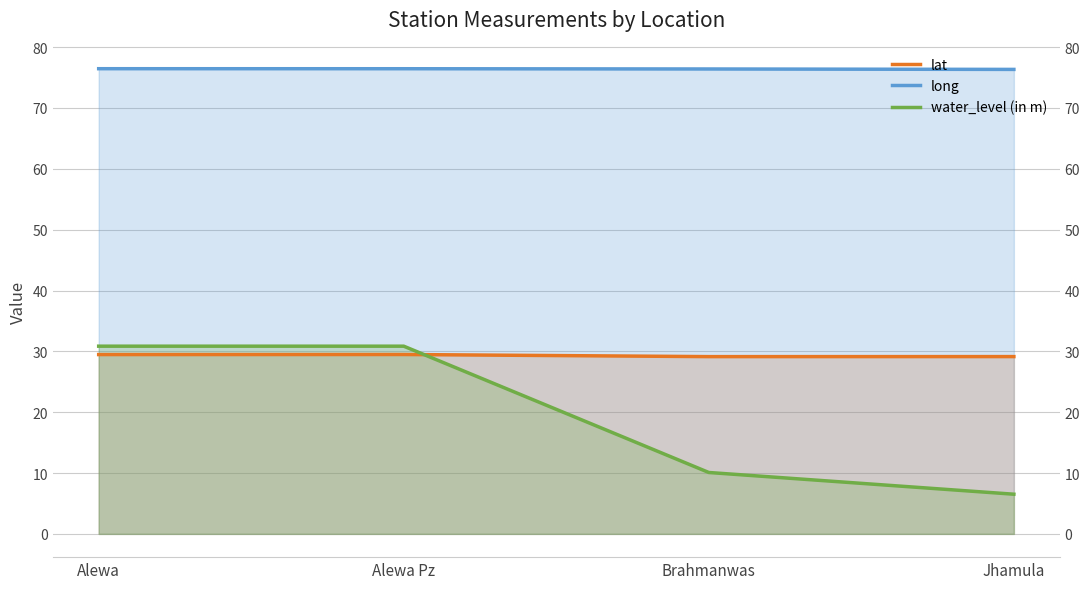

What are all the series names shown in the legend?

lat, long, water_level (in m)